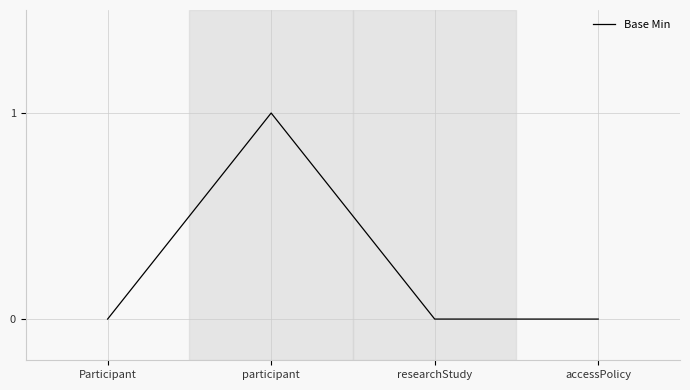

The chart shows a value of 0 at accessPolicy. True or false?

True